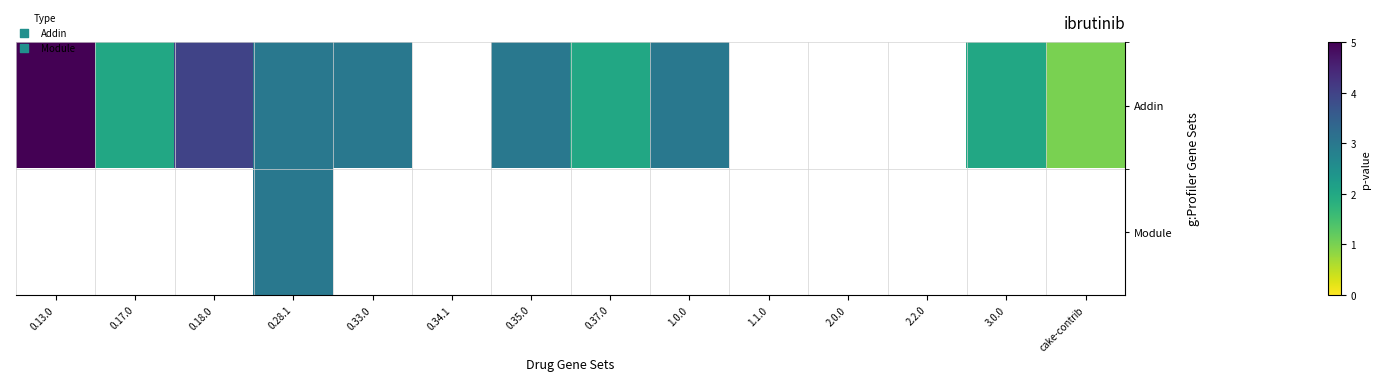

The Addin series shows 4.2 at 0.33.0. True or false?

False